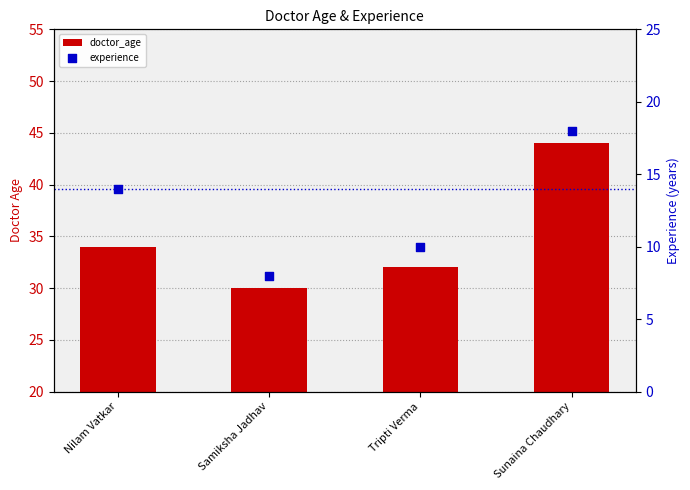

What are all the series names shown in the legend?

doctor_age, experience